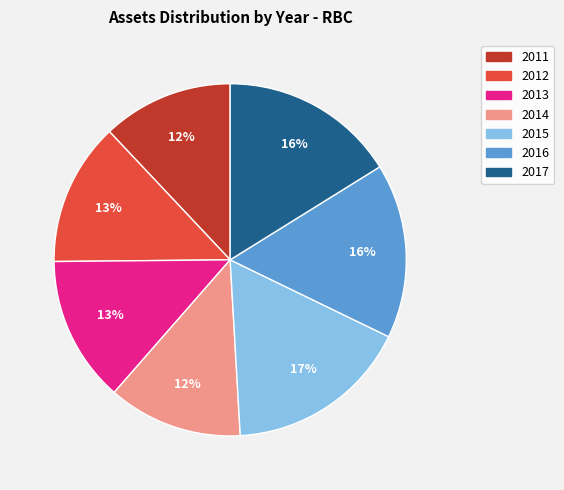

Is it true that 2012 is 28% of the pie?

False